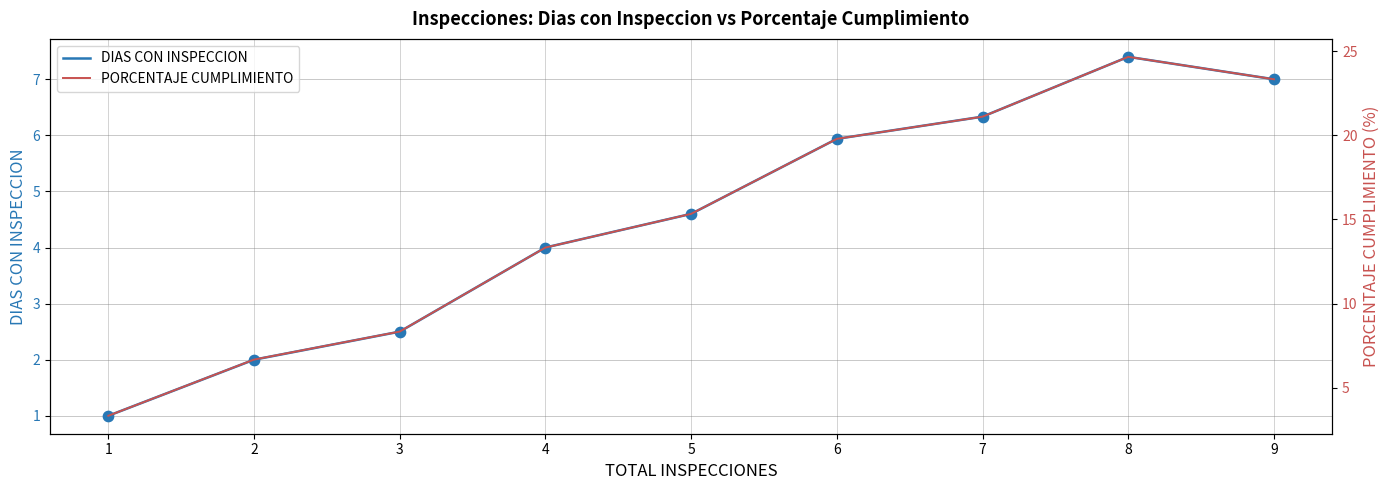

What are all the series names shown in the legend?

DIAS CON INSPECCION, PORCENTAJE CUMPLIMIENTO